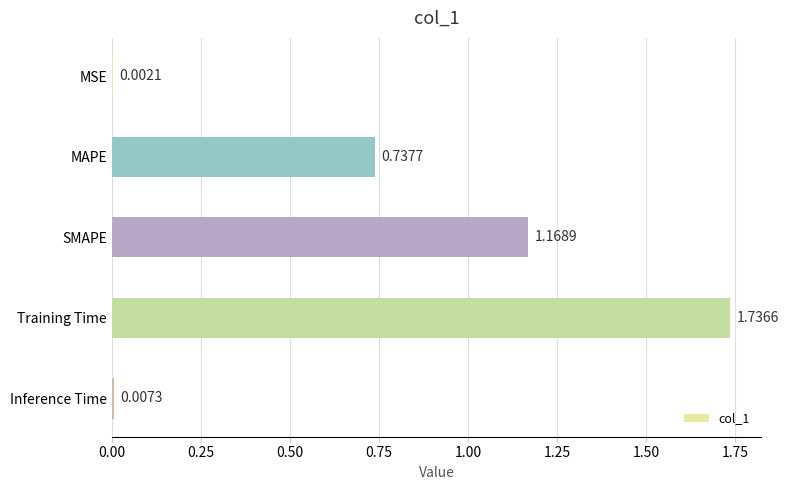

Are the bars horizontal?

Yes